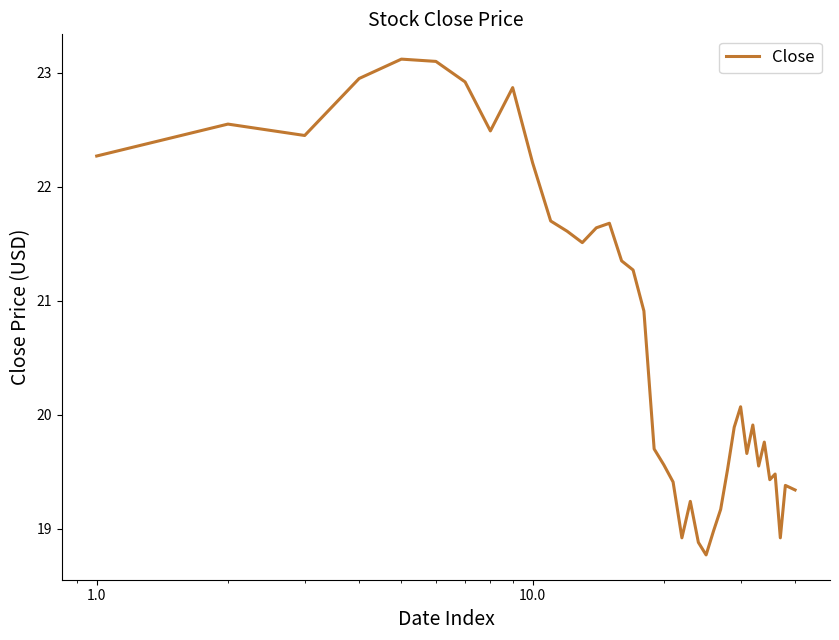

What is the minimum value shown in the chart?

18.8